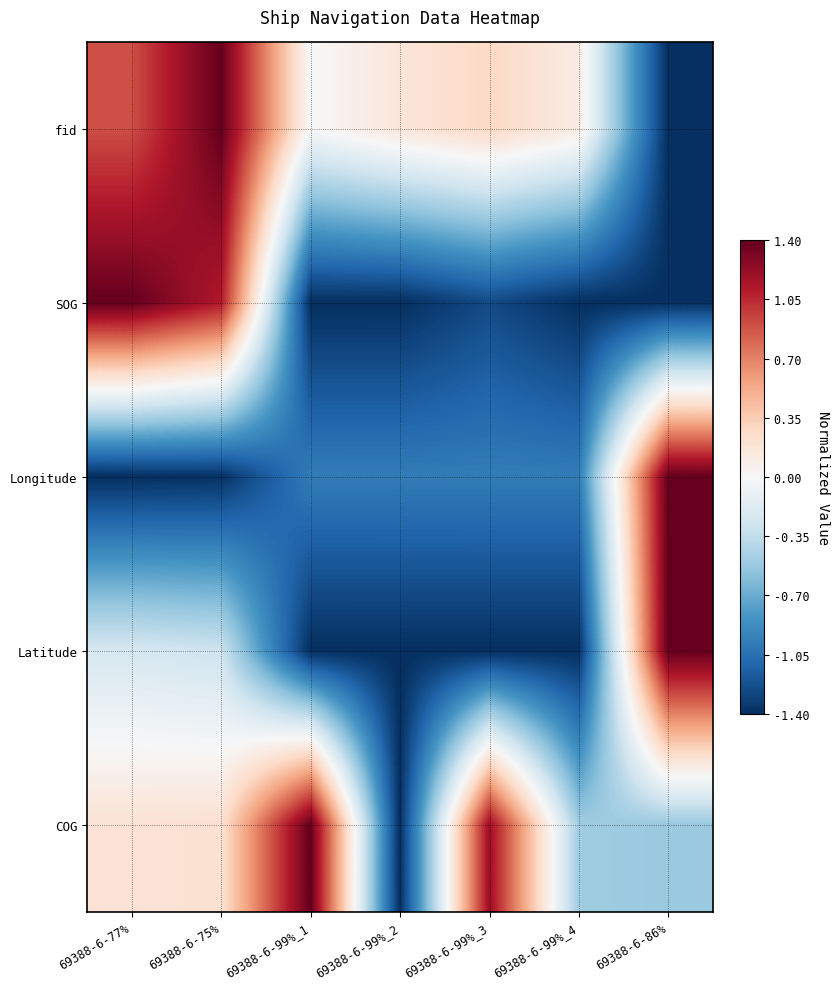

Rank the series by their maximum value, from lowest to highest.

fid, SOG, Longitude, Latitude, COG